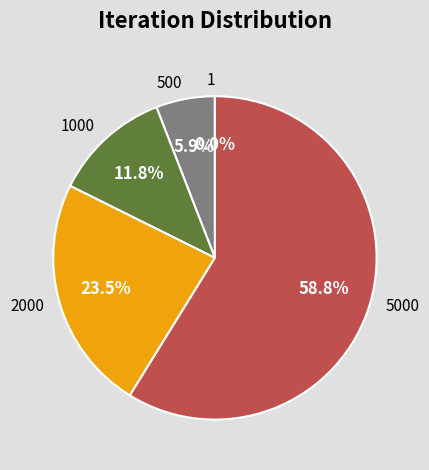

Does 5000 represent more than half of the total?

Yes